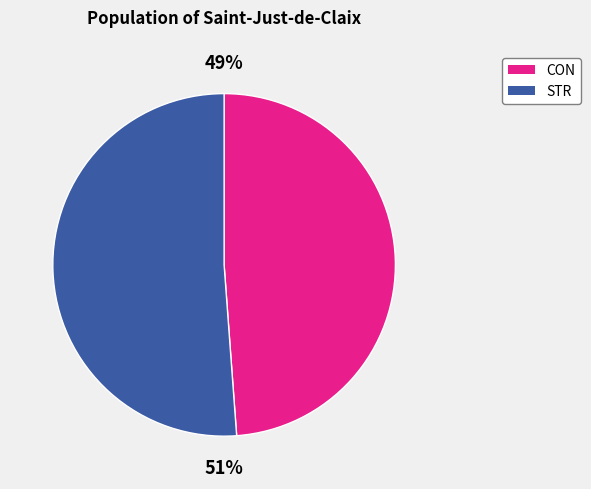

Is there a majority slice in this chart?

Yes